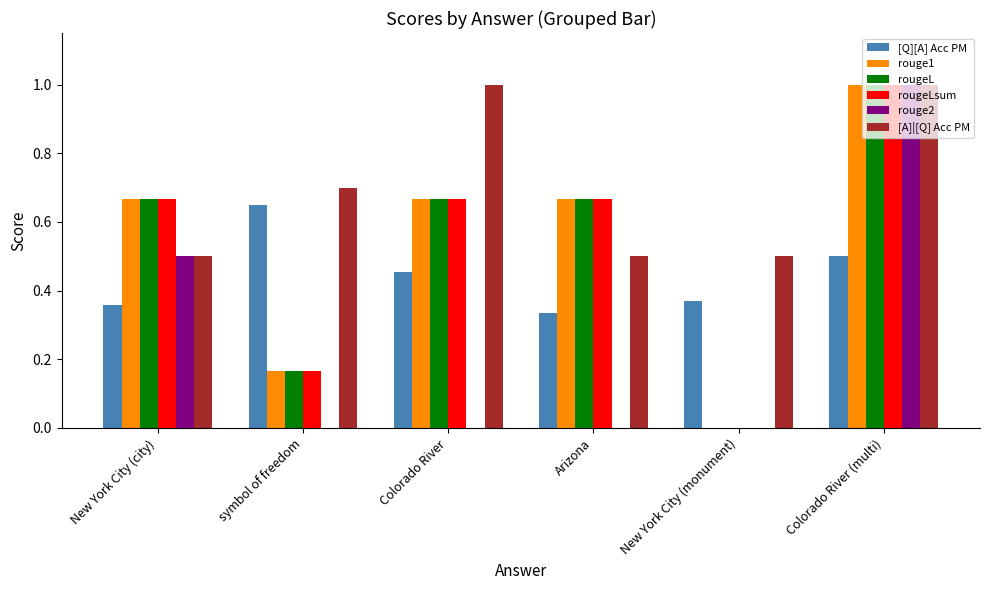

What is the sum of the rougeLsum values at symbol of freedom and Colorado River (multi)?

1.2